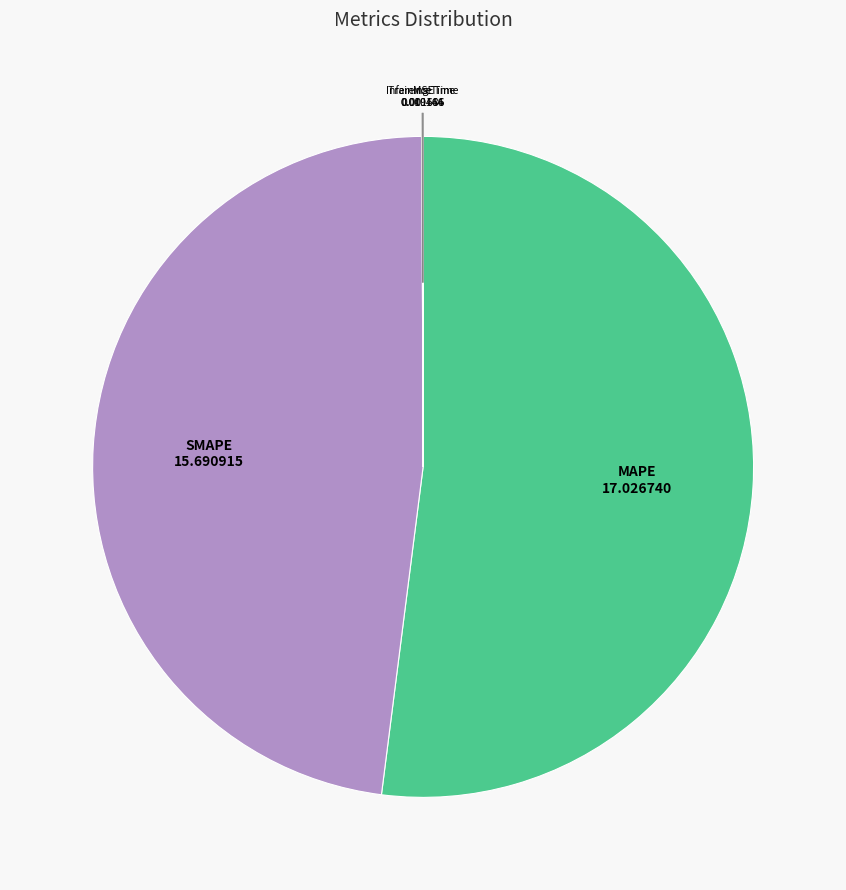

What is the largest slice in the pie chart?

MAPE